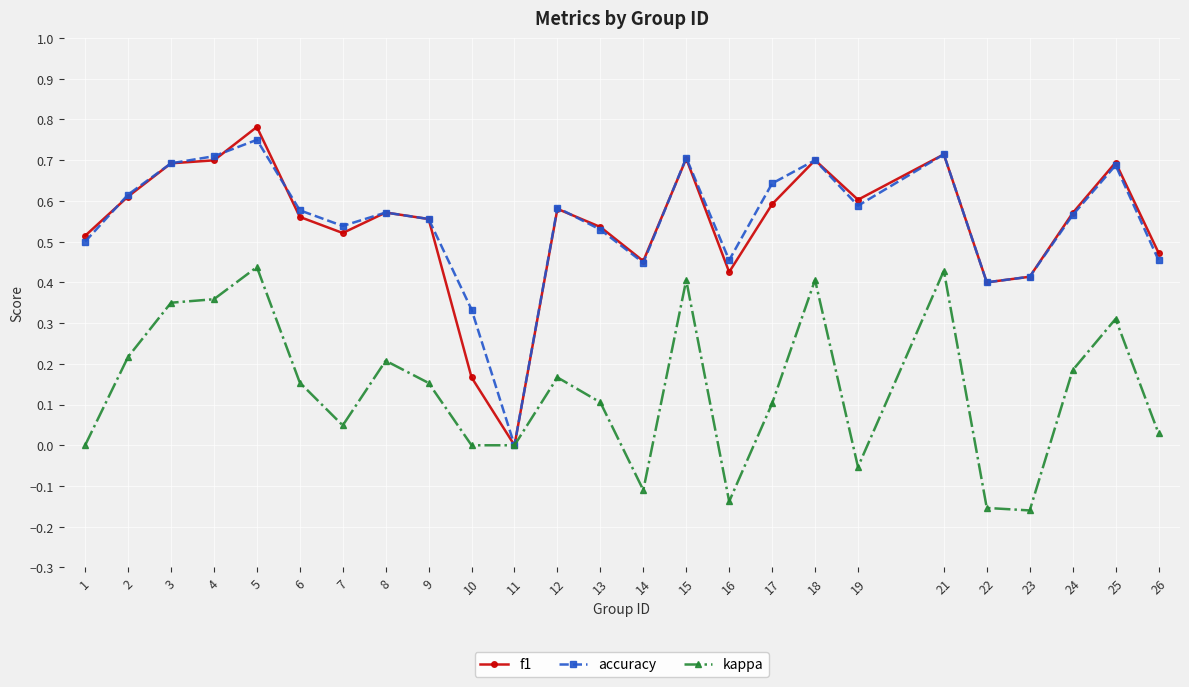

Which series has the largest range (max minus min)?

f1